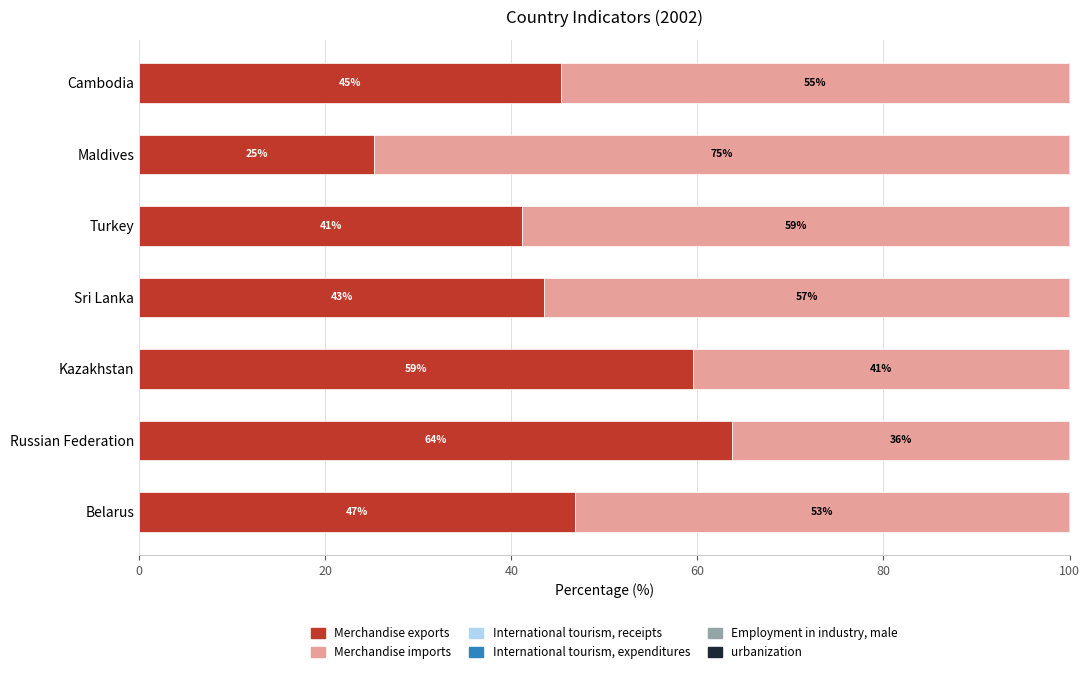

The value of Merchandise exports at Russian Federation is 27.6. True or false?

False